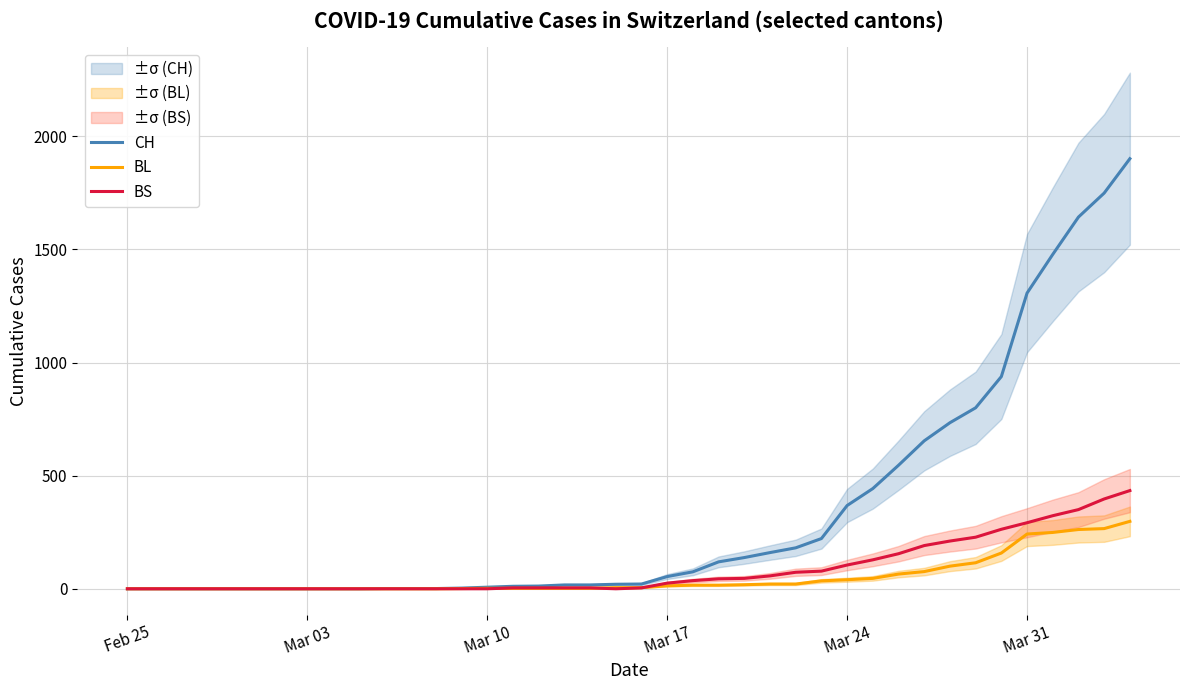

What is the highest value of the CH series?

1901